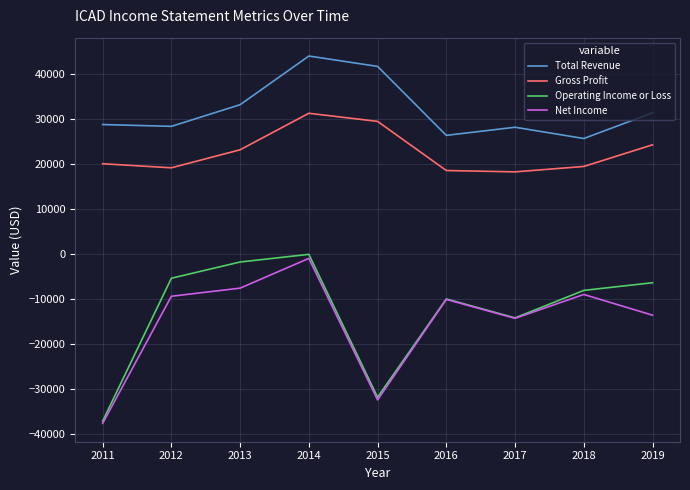

How many distinct data groups are displayed?

4